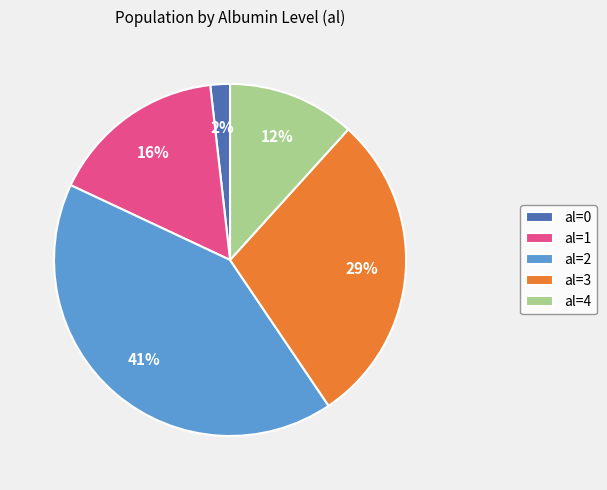

Do al=0 and al=3 together represent more than half of the pie?

No